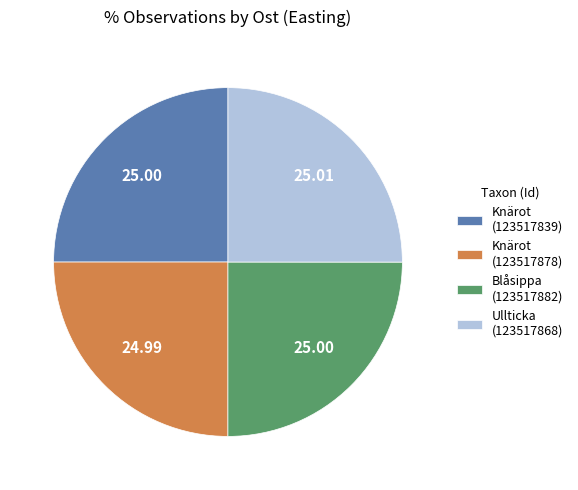

Is Blåsippa (123517882) the majority of the pie?

No